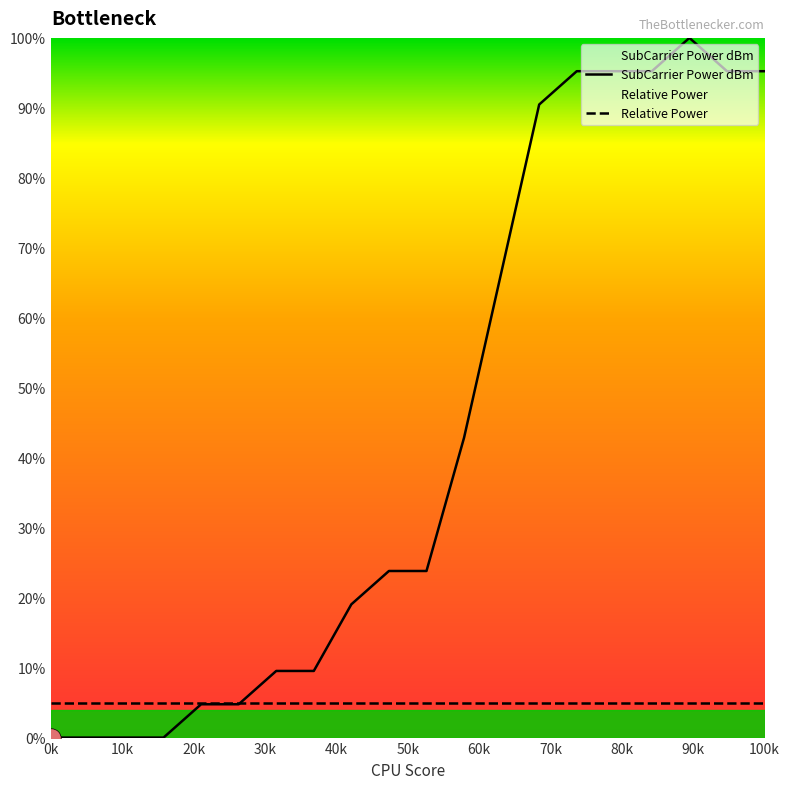

List the series in order of their overall mean, highest first.

SubCarrier Power dBm, Relative Power